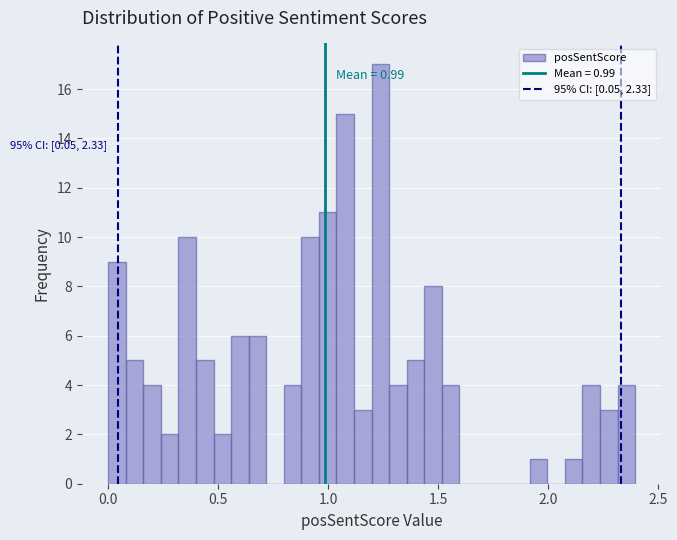

Read against the x-axis, roughly where is the centre of the tallest bar?

1.25